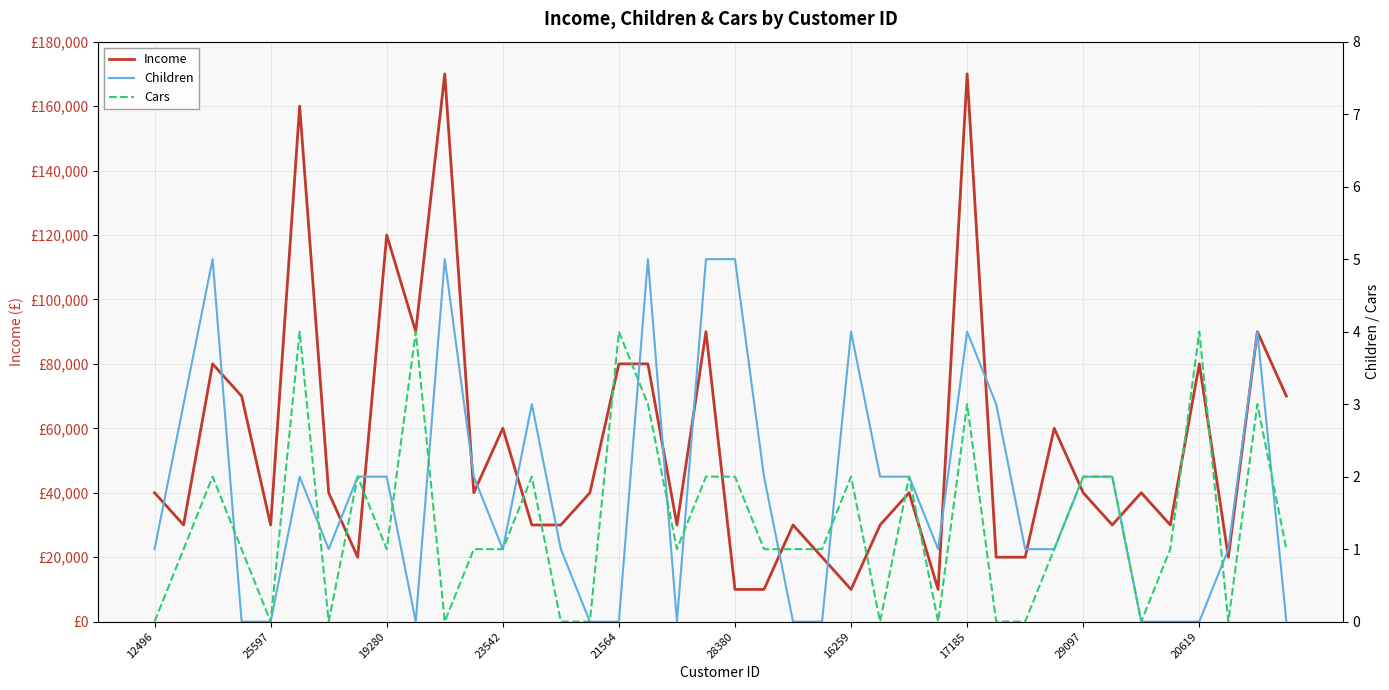

The value of Cars at 23542 is 1. True or false?

False